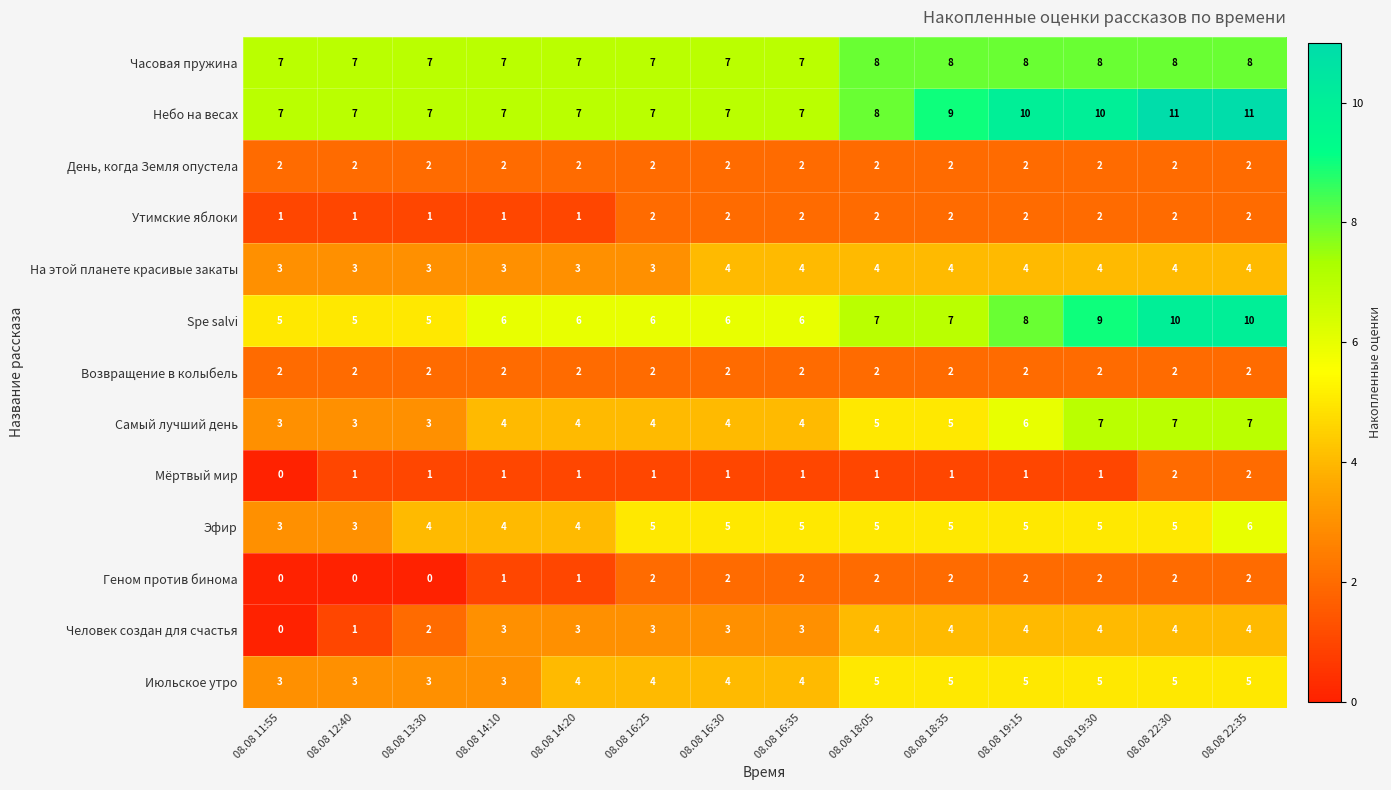

The Человек создан для счастья series shows 3 at 08.08 16:35. True or false?

True